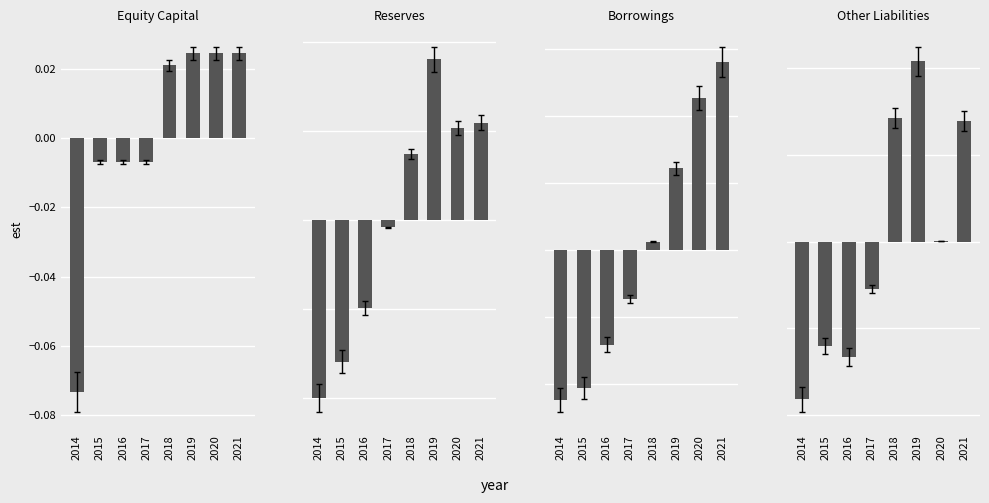

Rank the categories by Reserves value from lowest to highest.

2014, 2015, 2016, 2017, 2018, 2020, 2021, 2019